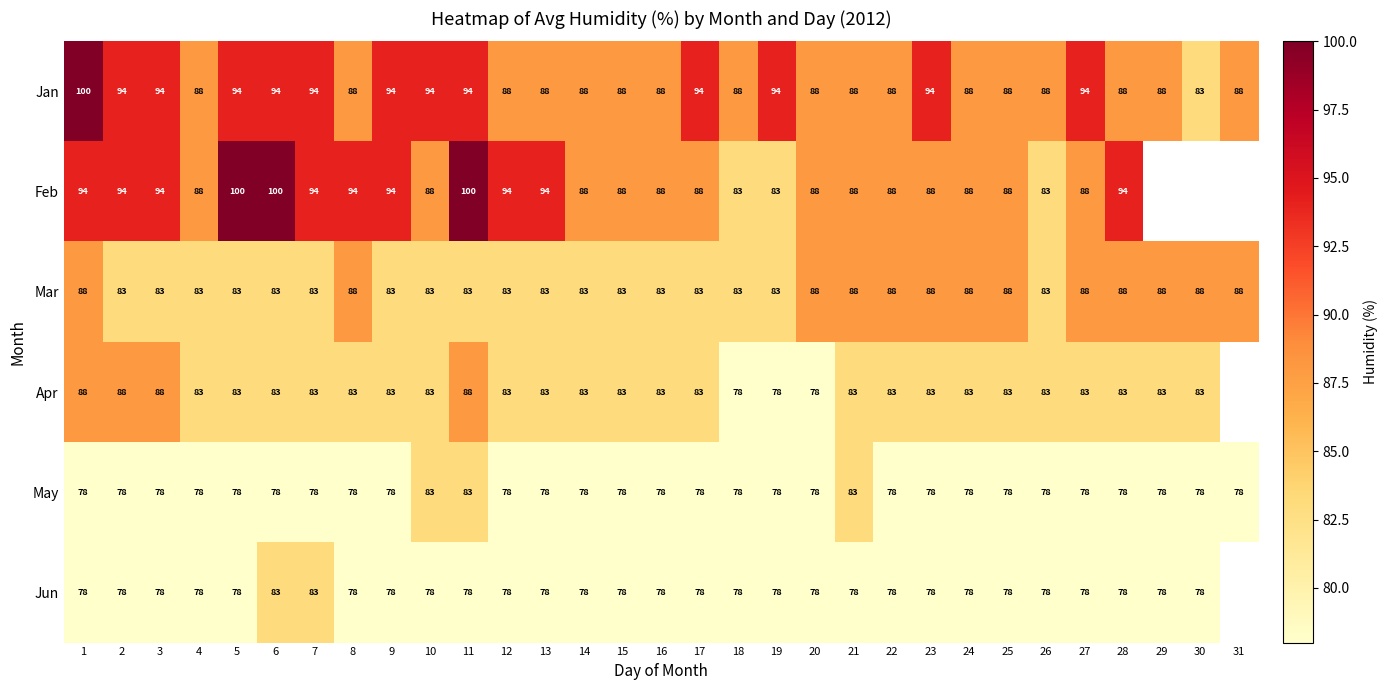

What is the smallest value displayed?

78.0